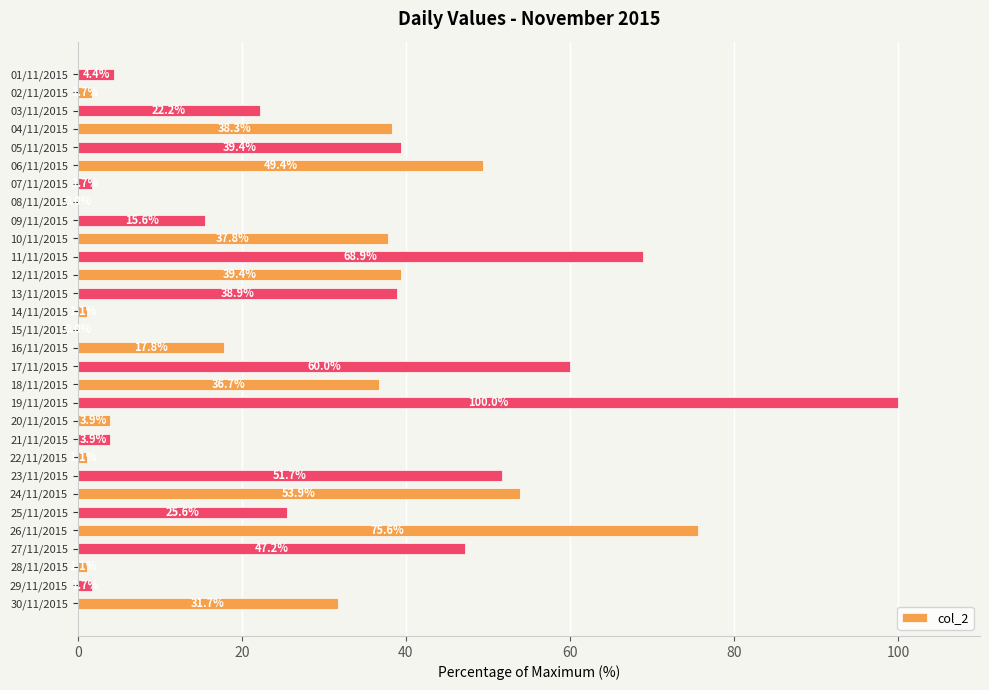

How many series are shown in this chart?

1